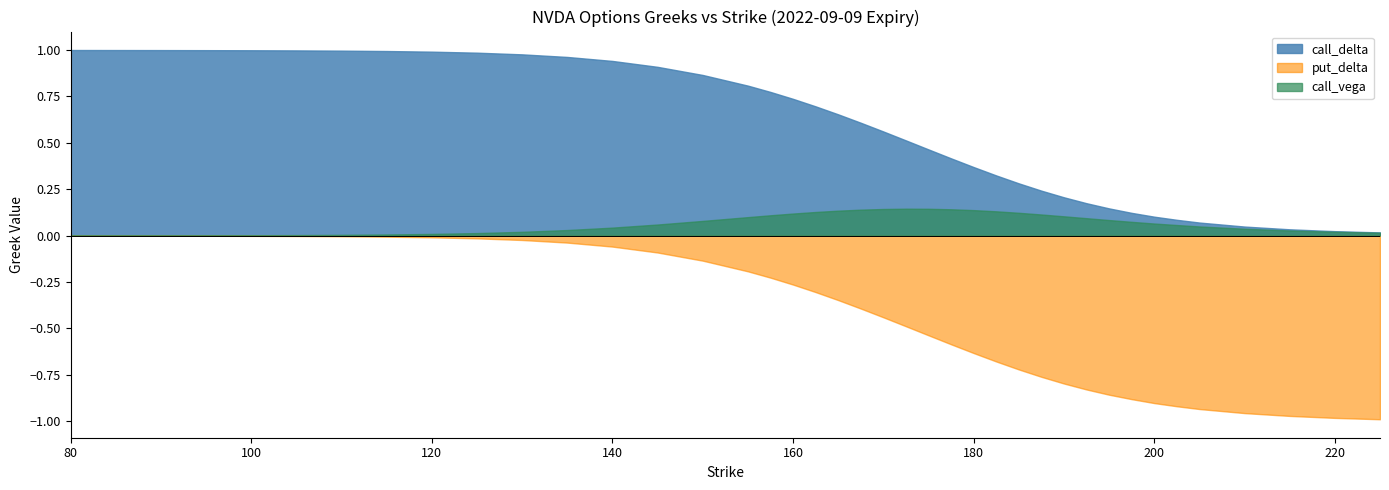

At which label does put_delta reach its minimum?

225